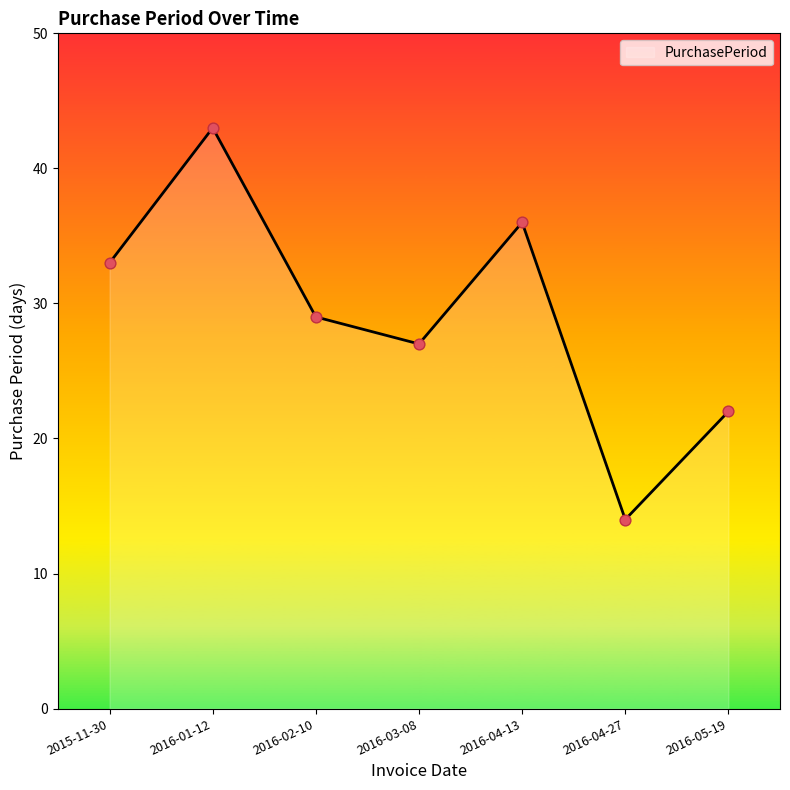

Which has a higher value, 2015-11-30 or 2016-04-27?

2015-11-30